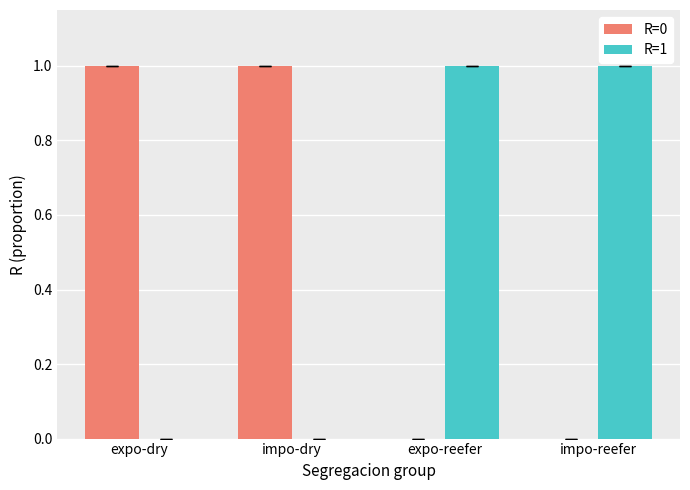

Reading left to right, extract all data points from this chart.

R=0: expo-dry=1	impo-dry=1	expo-reefer=0	impo-reefer=0
R=1: expo-dry=0	impo-dry=0	expo-reefer=1	impo-reefer=1